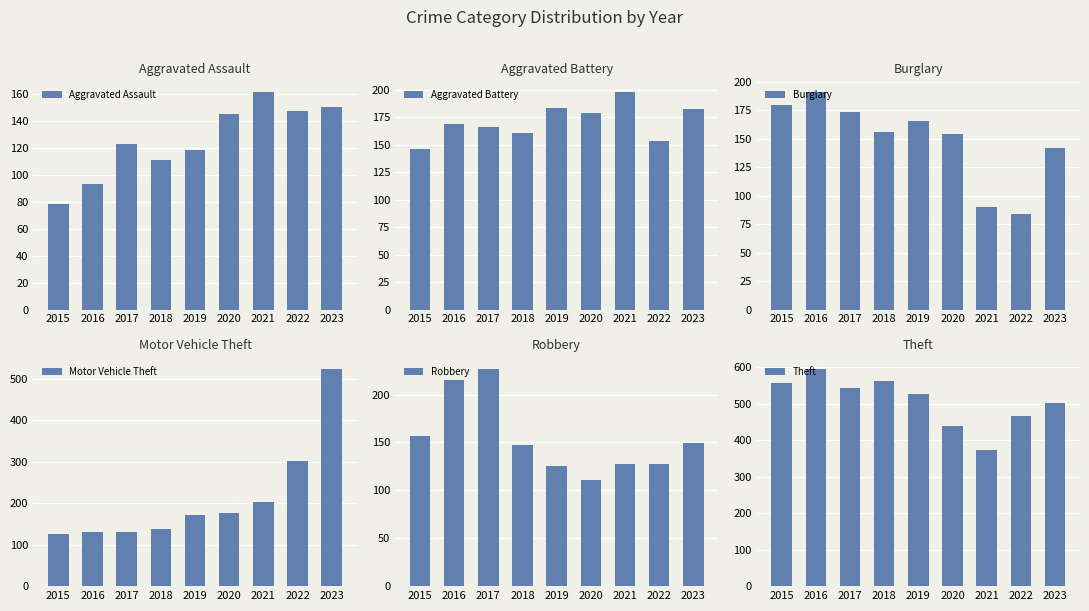

What is the maximum value shown in the chart?

596